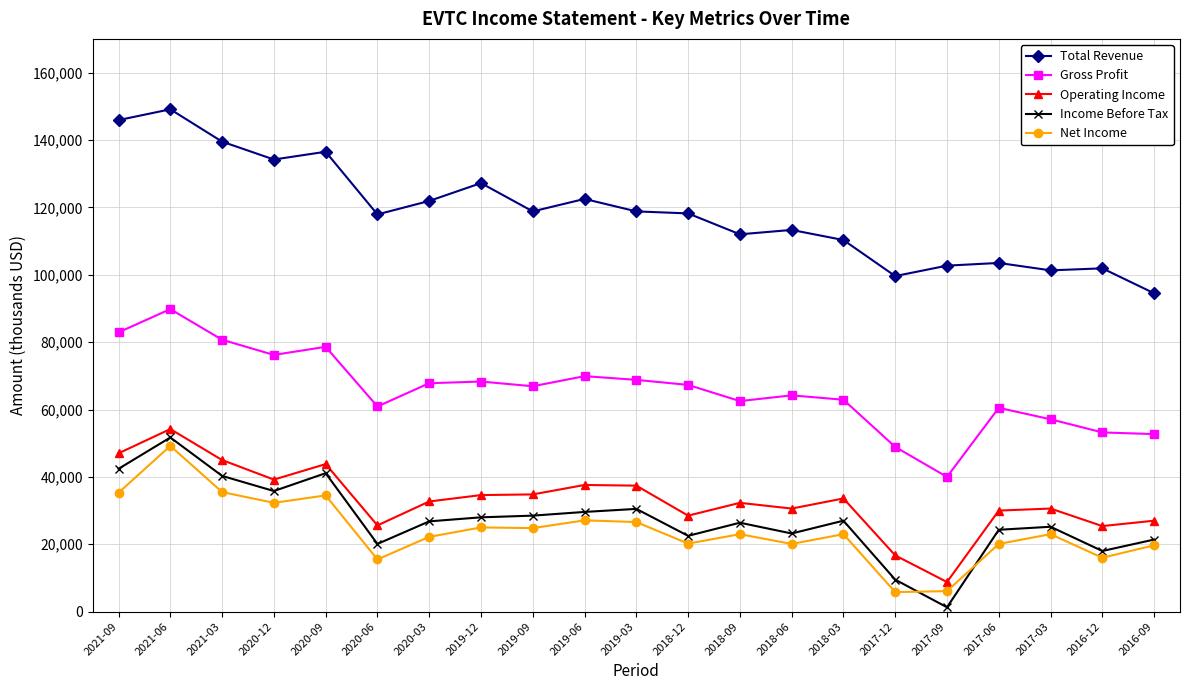

At which category does Income Before Tax reach its first local valley?

2020-12